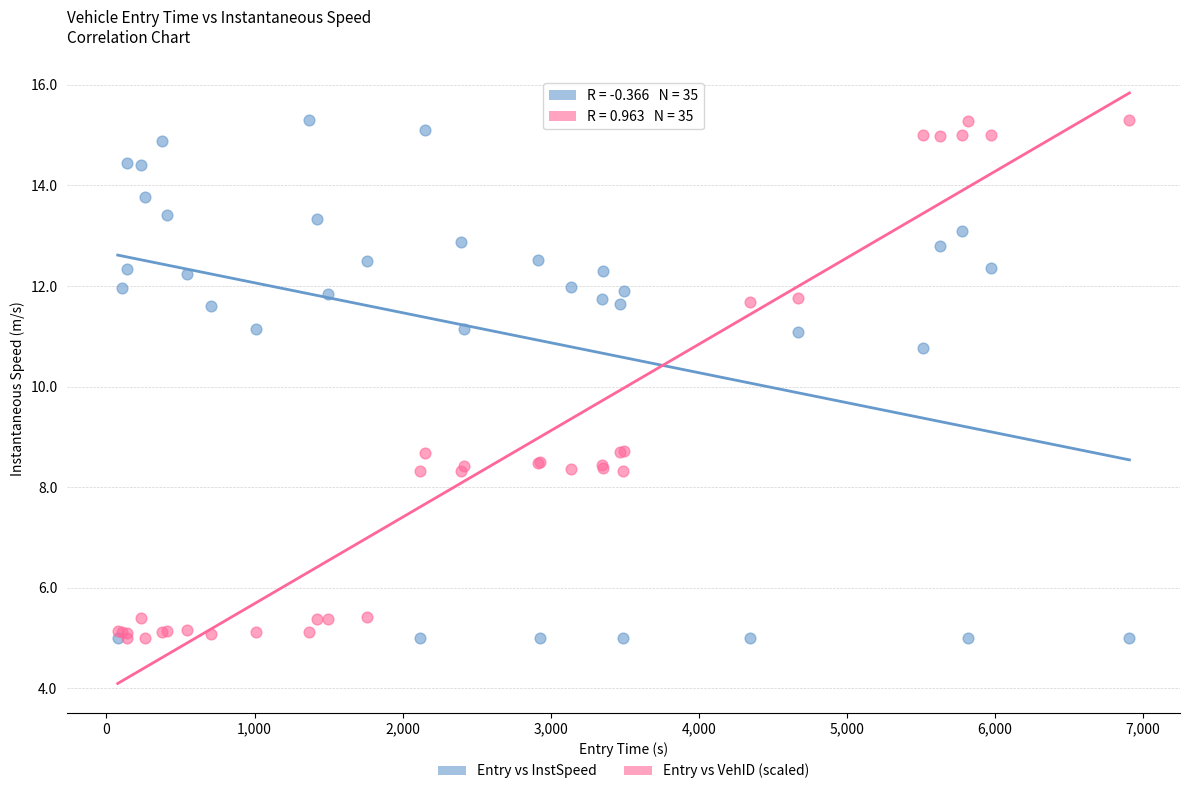

Across all series, what Y value is closest to 10?

10.8